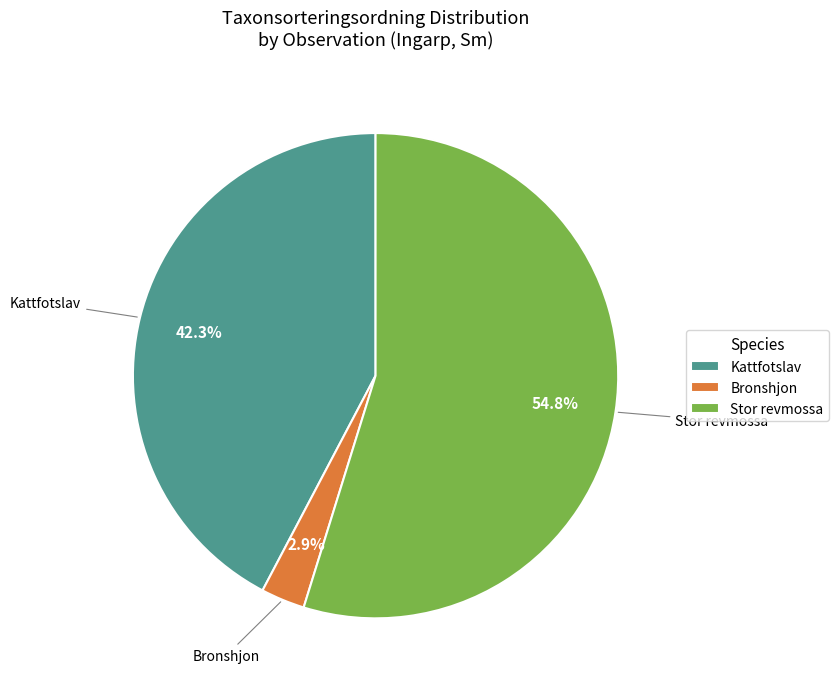

Is there any slice that represents more than half of the pie?

Yes